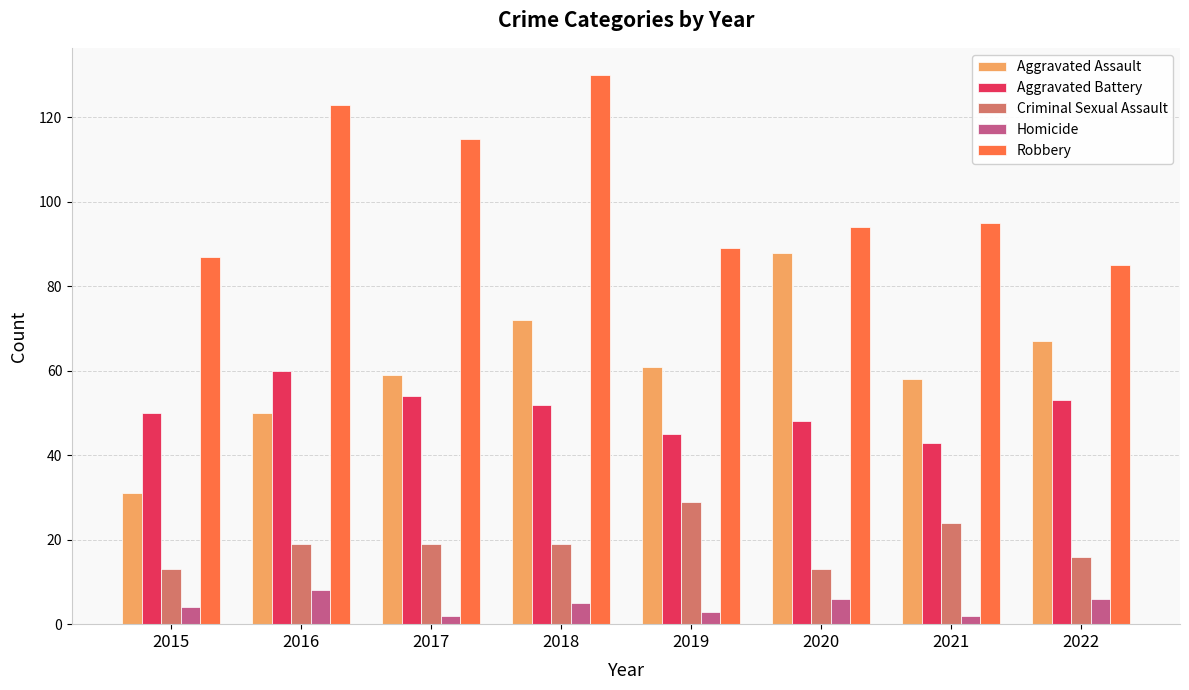

What is the difference between the maximum and minimum values in the Aggravated Battery series?

17